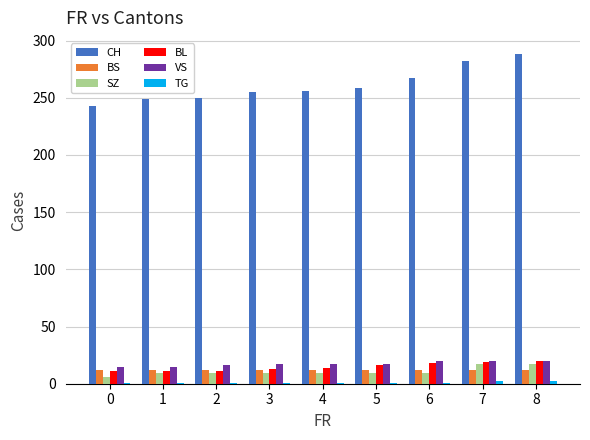

Which series changed the most between 0 and 3?

CH